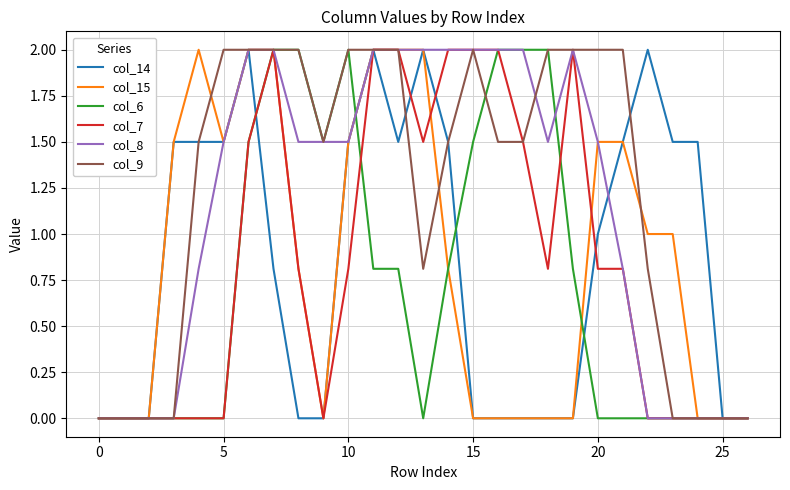

What is the greatest value displayed?

2.0